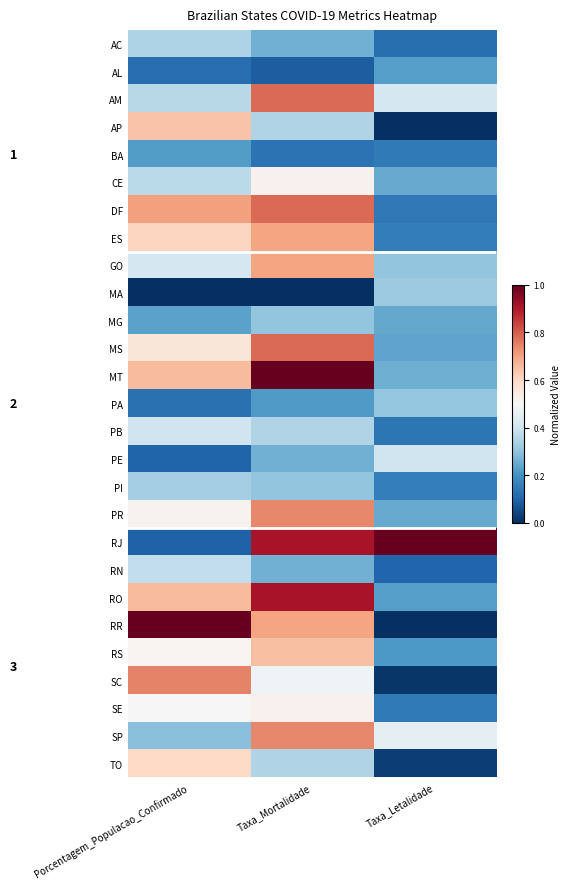

At which label is PE closest to 0?

Porcentagem_Populacao_Confirmado